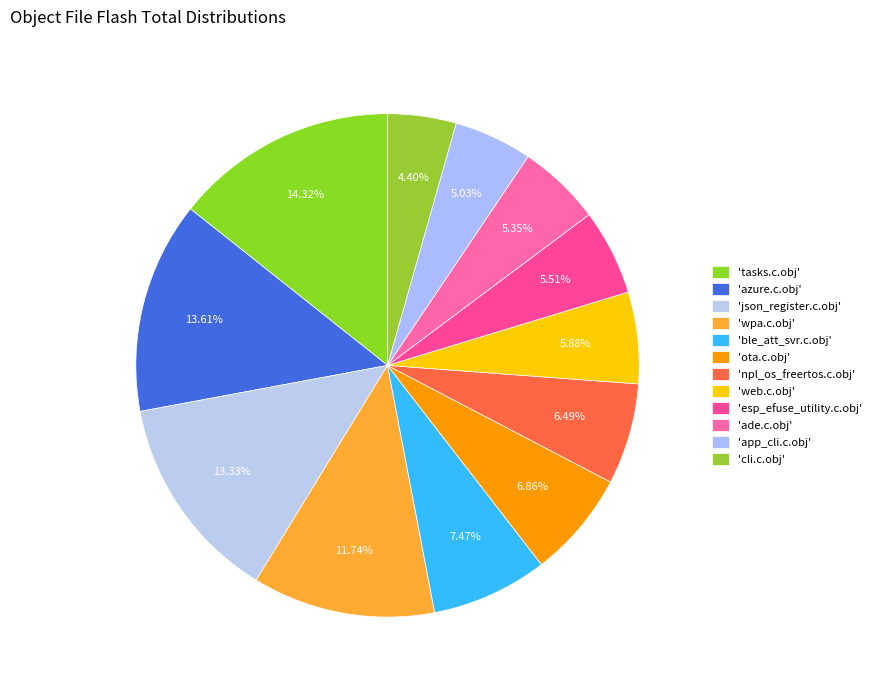

How many segments does this pie chart have?

12